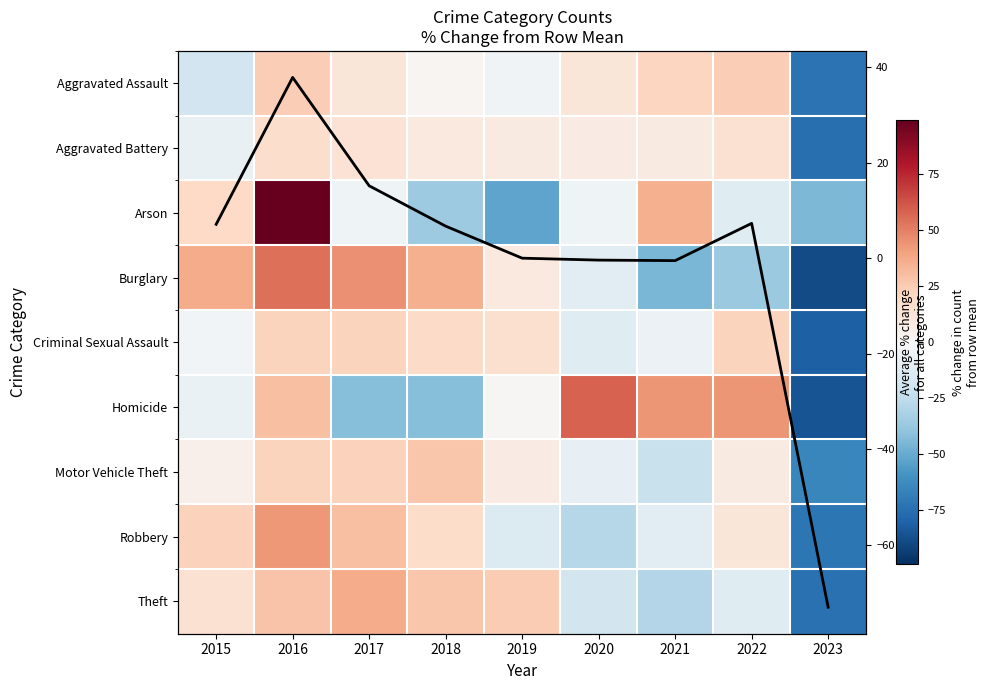

How many data points in Arson are less than -4?

6